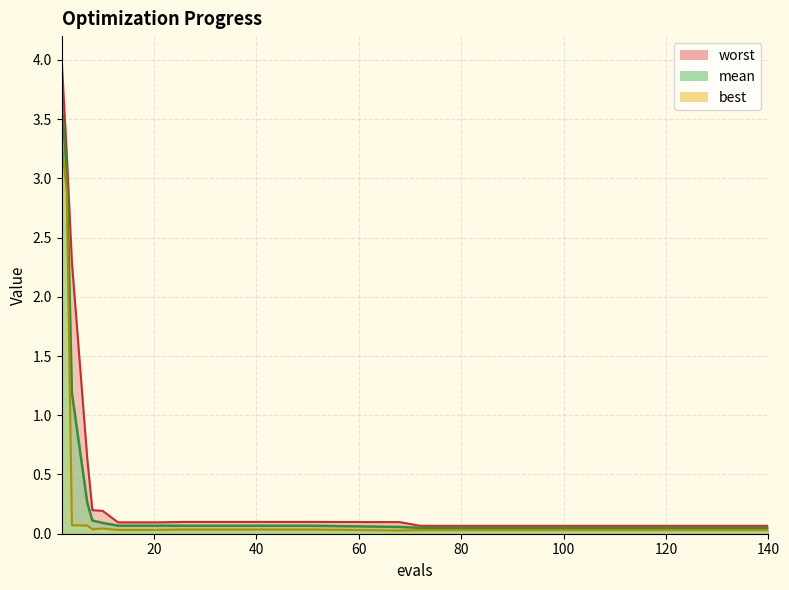

True or false: mean and worst cross at least once.

False